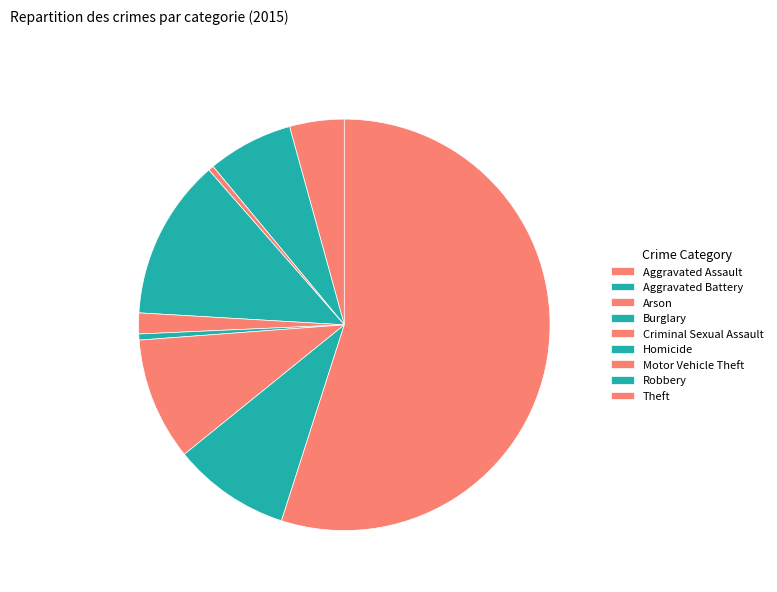

Does any single category account for the majority?

Yes